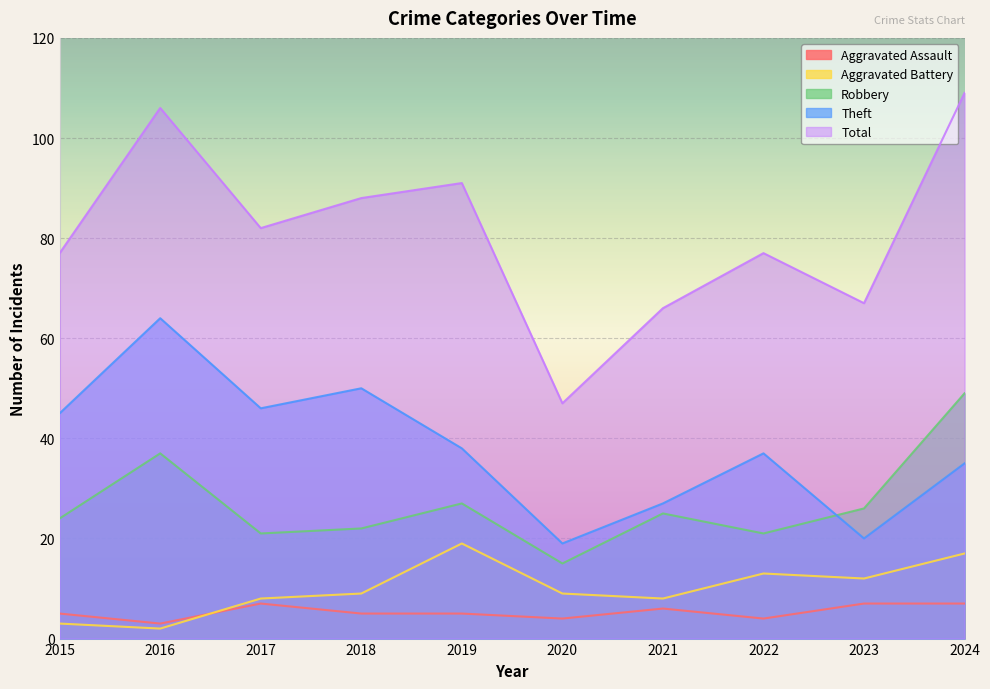

Which series has the largest total across all categories?

Total